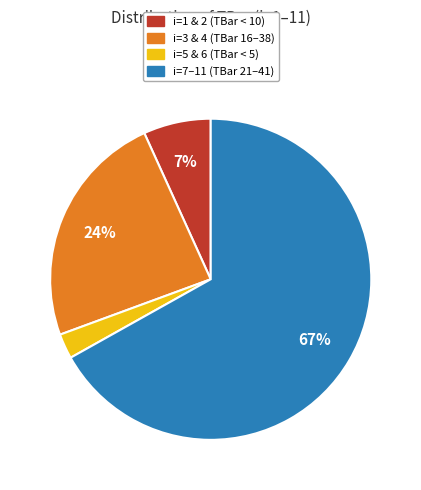

Is it true that i=7–11 (TBar 21–41) is 73% of the pie?

False